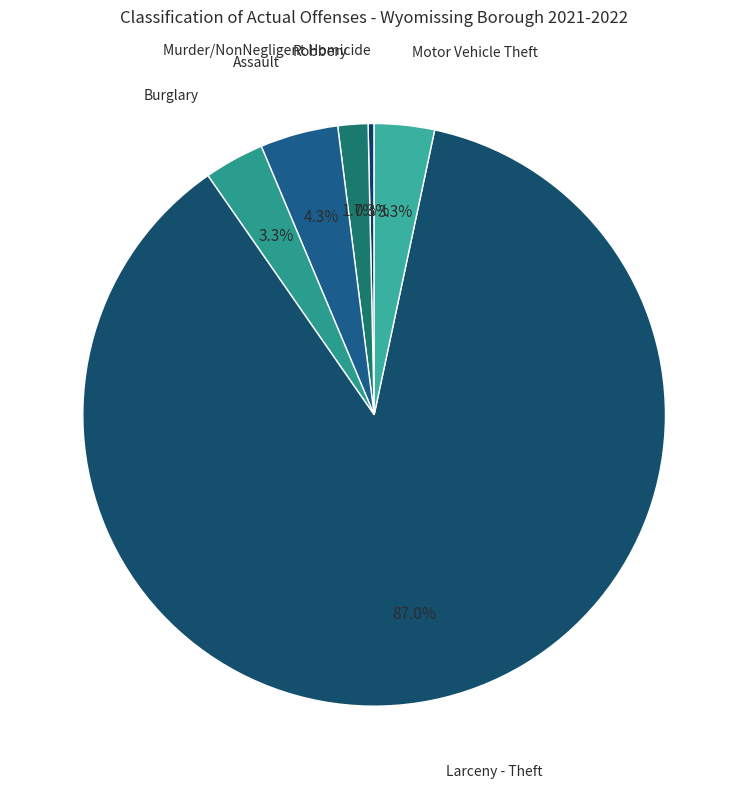

Is Robbery the majority of the pie?

No